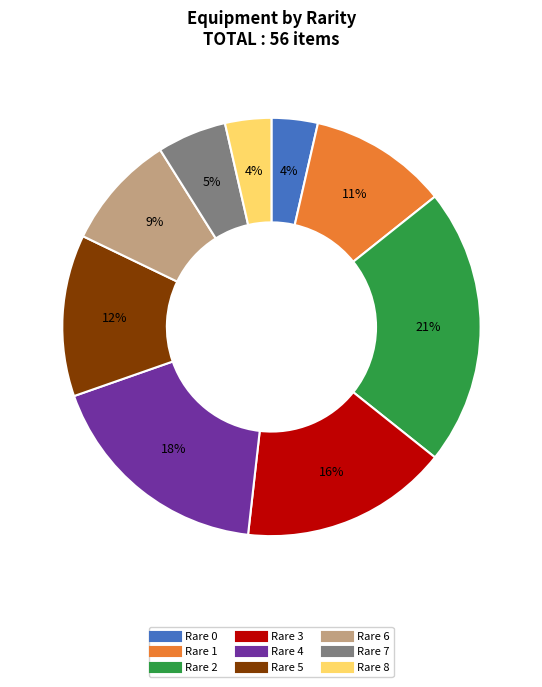

The Rare 5 slice represents 22% of the pie. True or false?

False